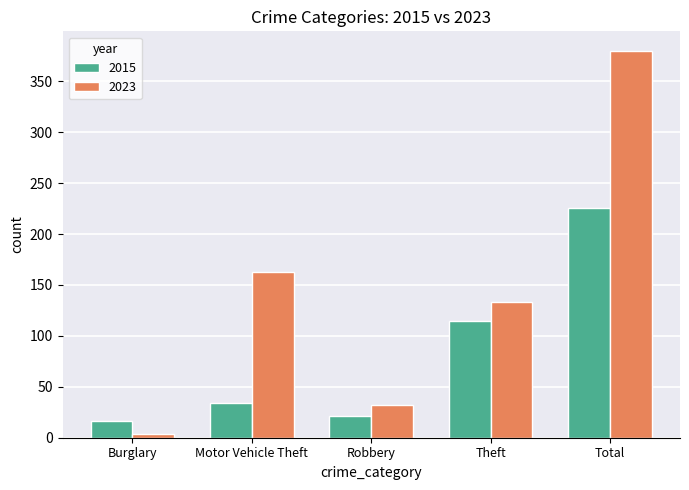

What is the value of the 2015 bar at the 5th from the left?

226